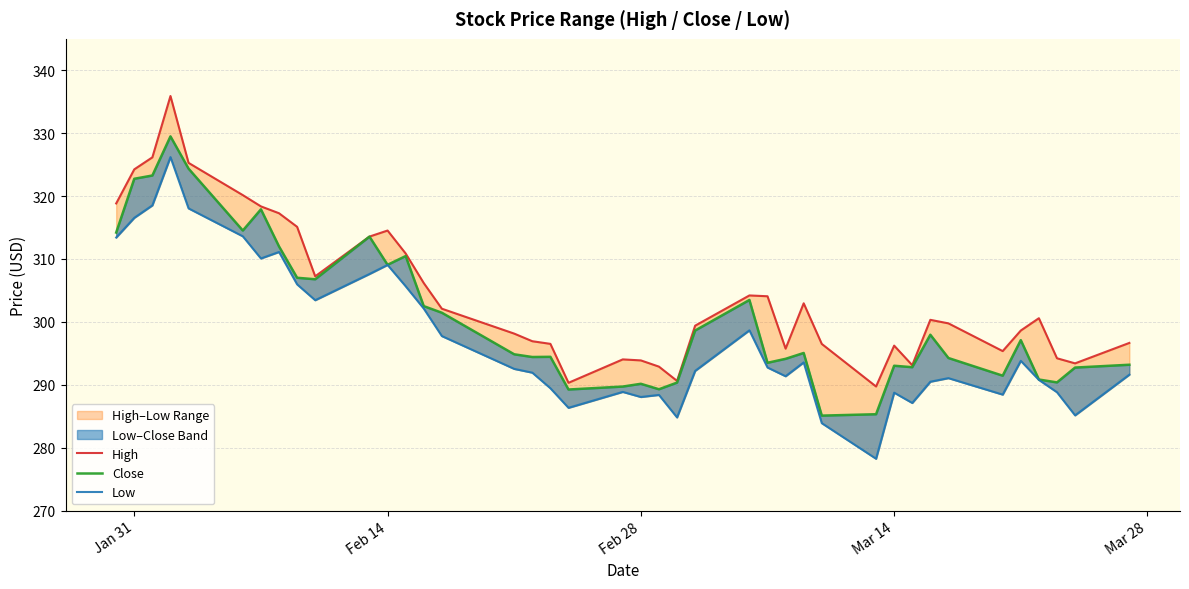

Which series has the largest range (max minus min)?

Low